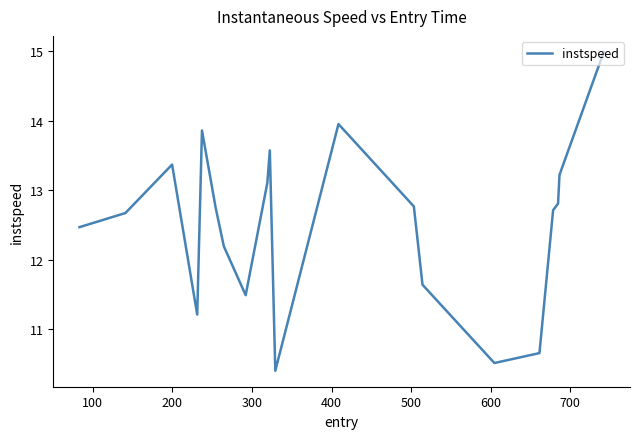

True or false: the data has more than 0 interior local peaks.

True